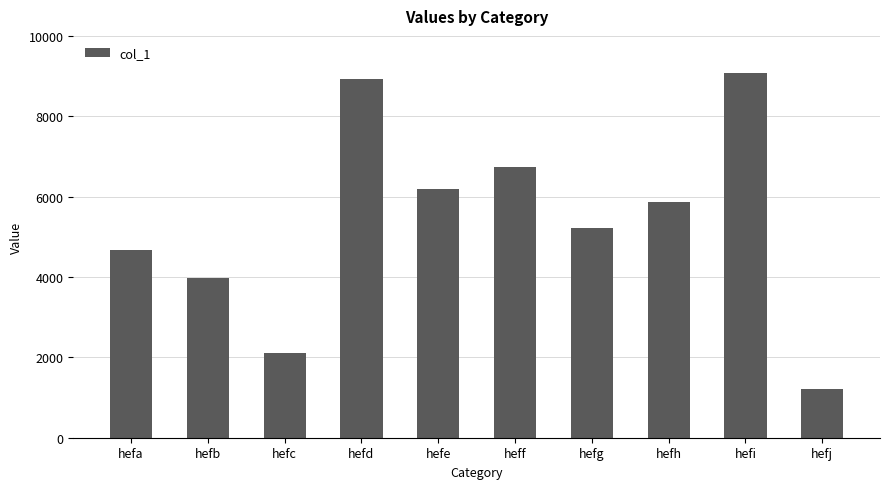

How many bars are there in total?

10